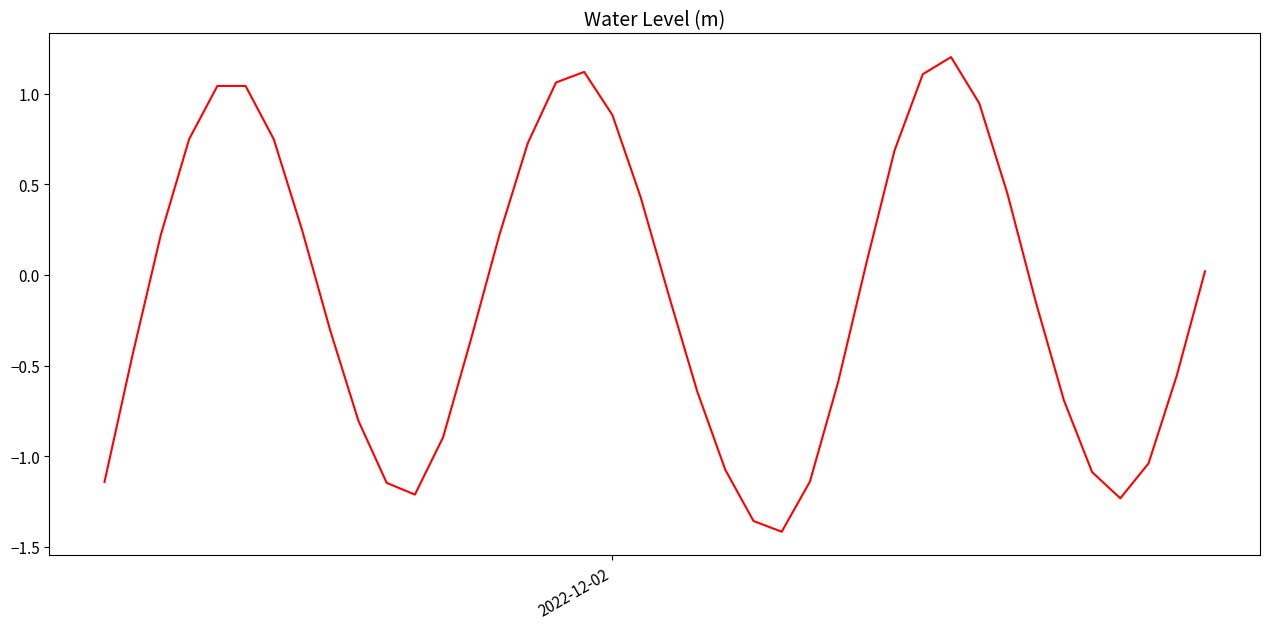

Count the number of categories in the chart.

40